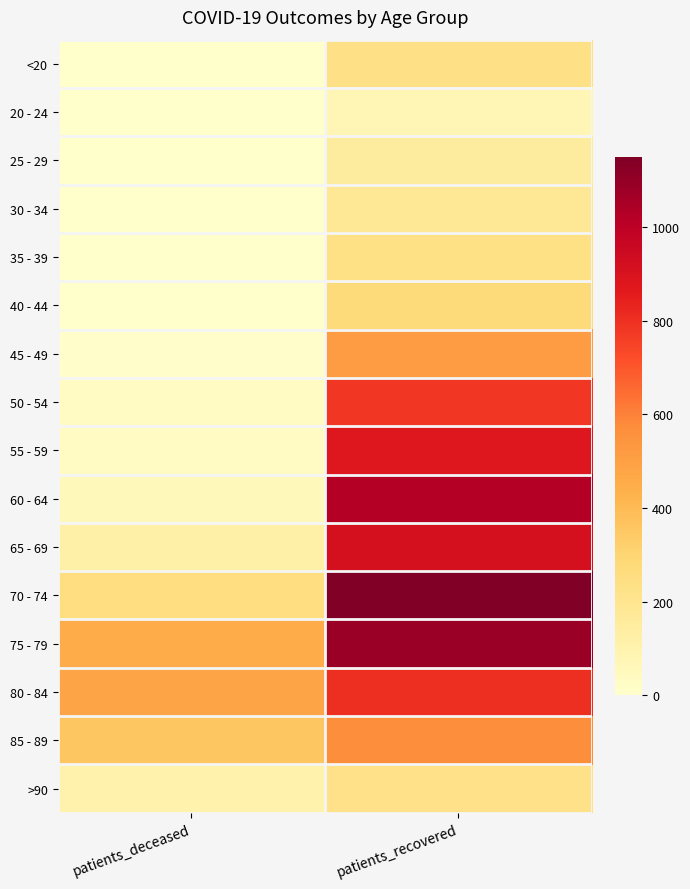

Reading left to right, list all the values displayed in this chart.

<20: patients_deceased=2	patients_recovered=230
20 - 24: patients_deceased=0	patients_recovered=77
25 - 29: patients_deceased=0	patients_recovered=151
30 - 34: patients_deceased=3	patients_recovered=182
35 - 39: patients_deceased=4	patients_recovered=234
40 - 44: patients_deceased=3	patients_recovered=272
45 - 49: patients_deceased=13	patients_recovered=514
50 - 54: patients_deceased=27	patients_recovered=779
55 - 59: patients_deceased=35	patients_recovered=877
60 - 64: patients_deceased=57	patients_recovered=1021
65 - 69: patients_deceased=119	patients_recovered=912
70 - 74: patients_deceased=250	patients_recovered=1149
75 - 79: patients_deceased=452	patients_recovered=1086
80 - 84: patients_deceased=481	patients_recovered=801
85 - 89: patients_deceased=357	patients_recovered=568
>90: patients_deceased=107	patients_recovered=227